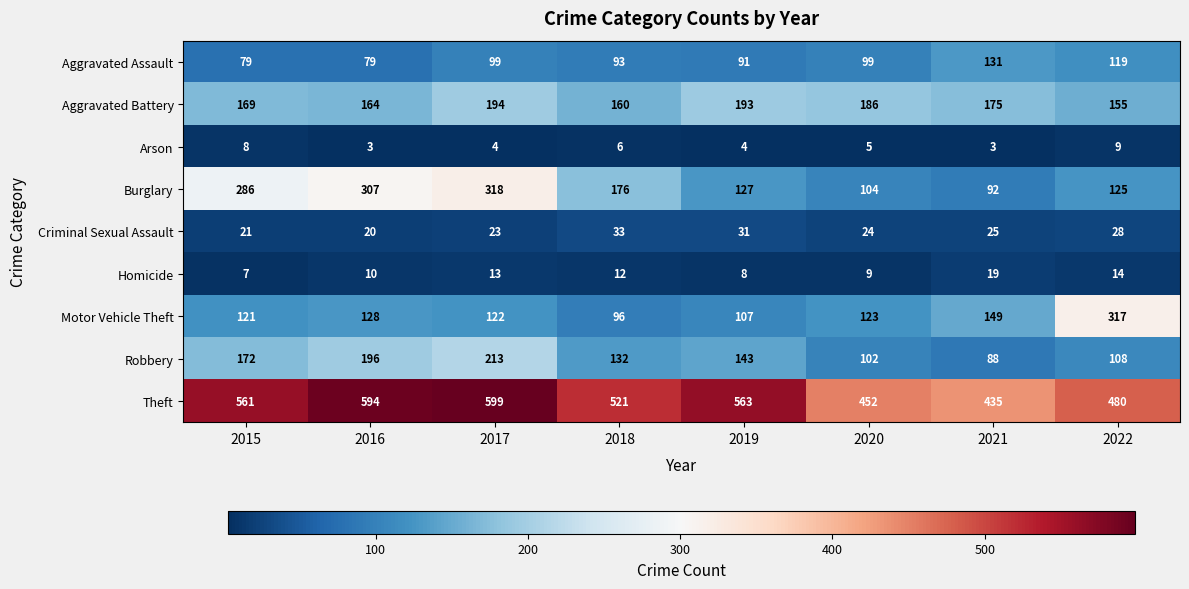

What is the minimum value shown in the chart?

3